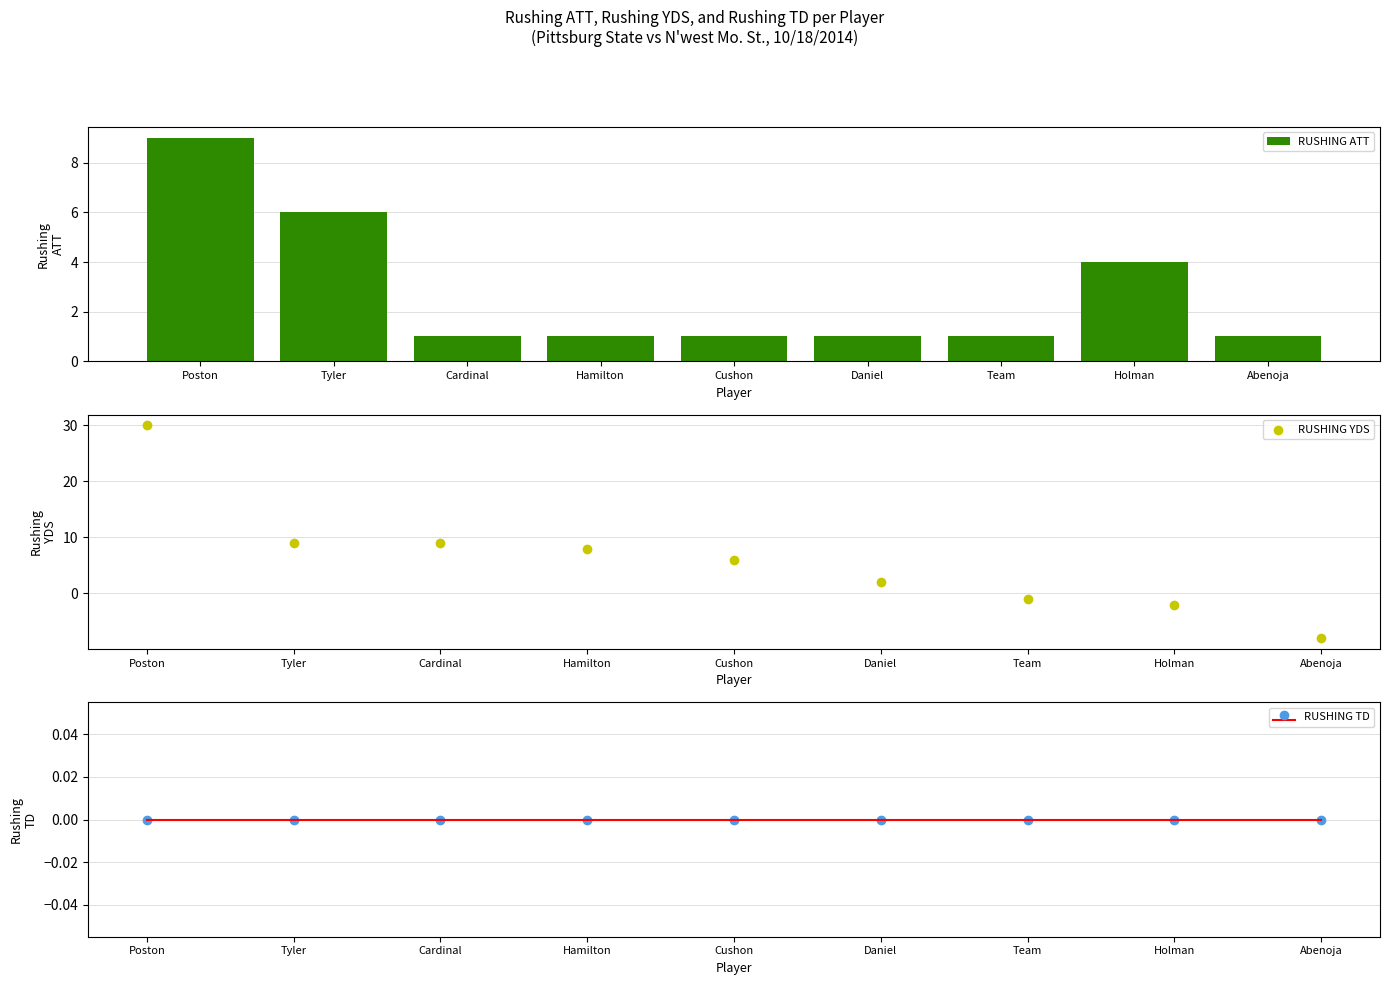

What is the total value across all series at Poston?

39